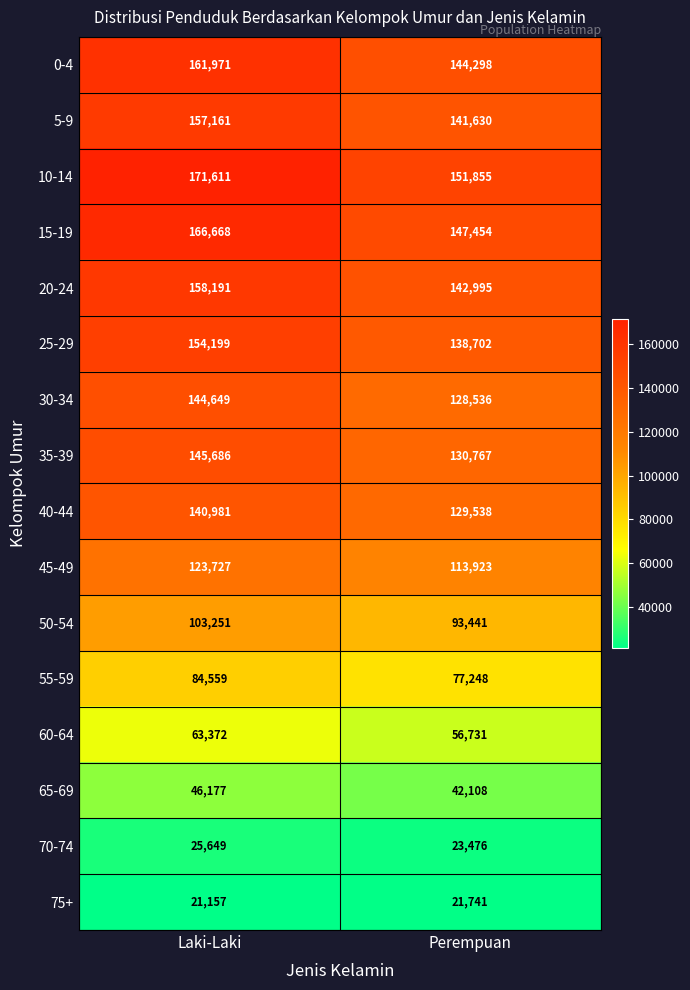

Where is 75+ nearest to the value 21449?

Laki-Laki